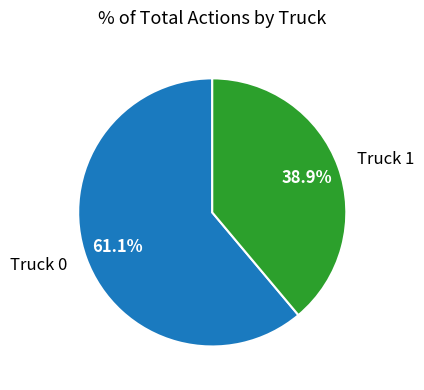

Does any single category account for the majority?

Yes